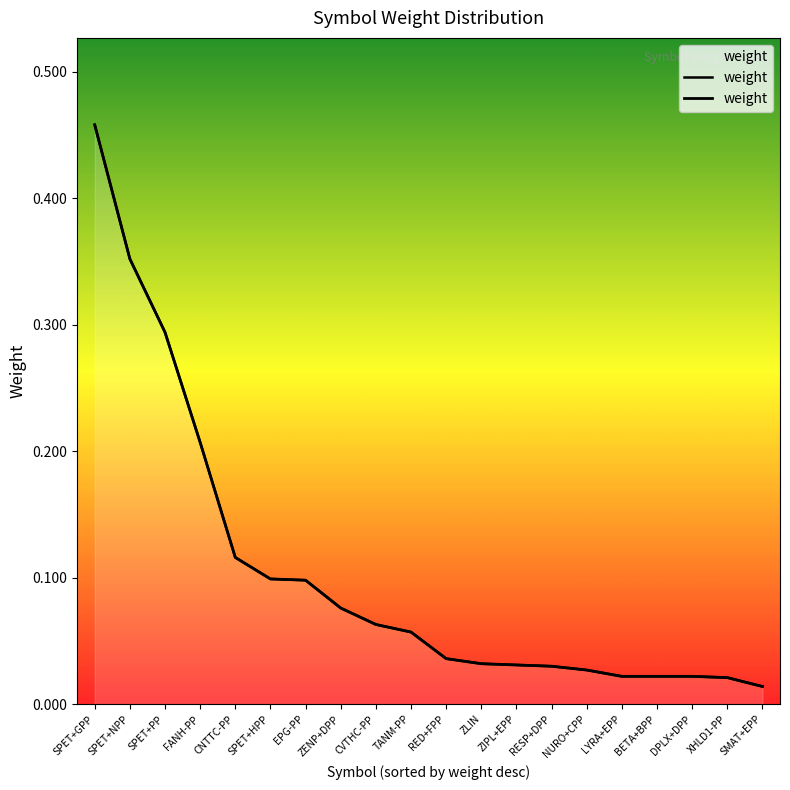

What position from the left is DPLX+DPP?

18